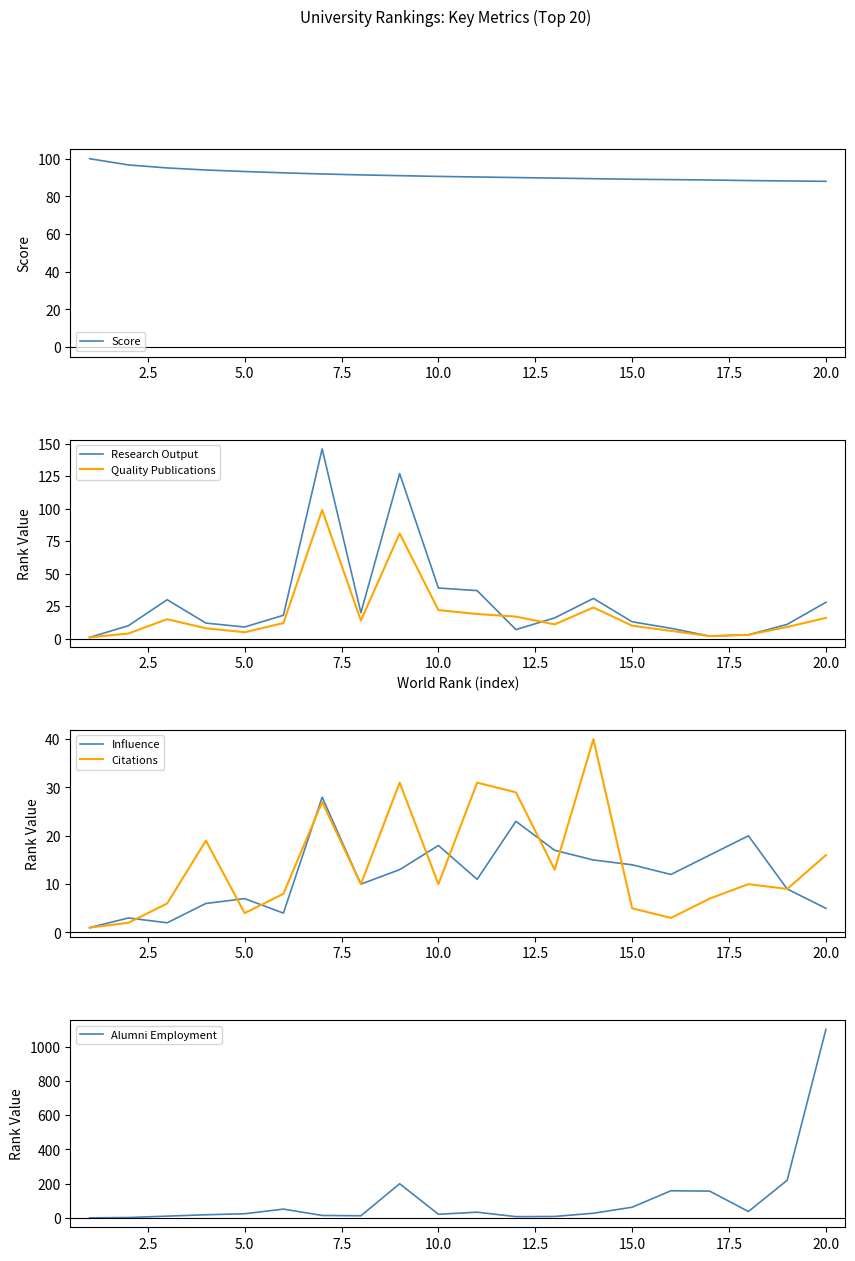

What is the highest value of the Research Output series?

146